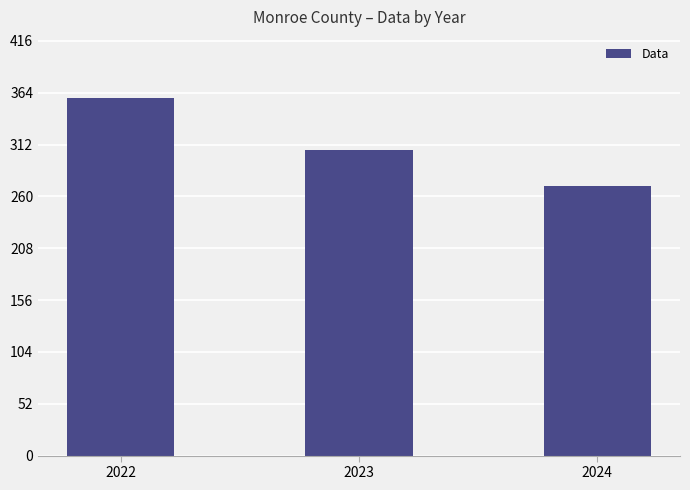

The chart shows a value of 270 at 2024. True or false?

True